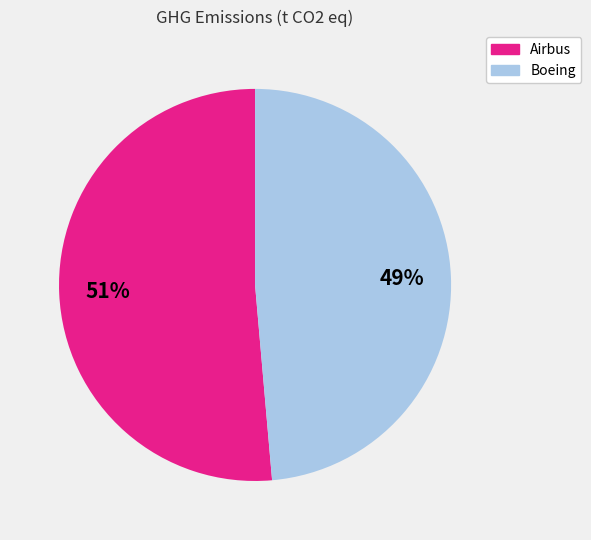

To the nearest percent, what is the average slice percentage?

50%